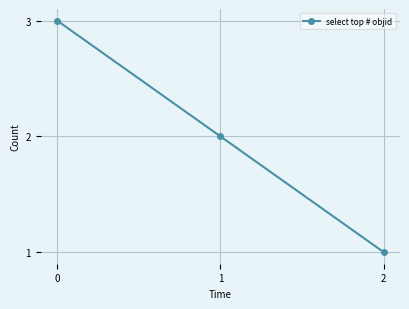

How many values are between 1 and 3?

3